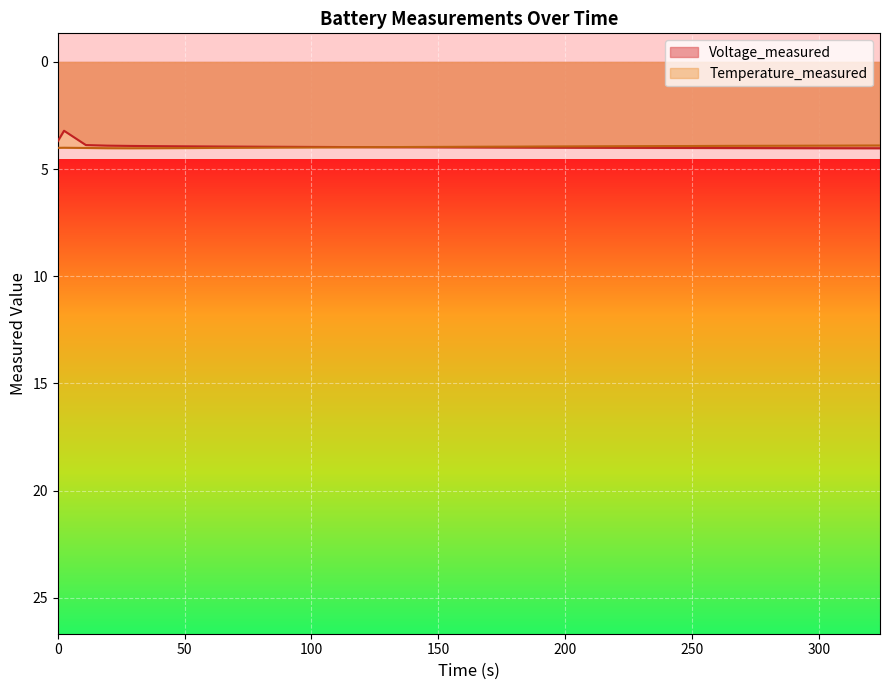

How many data points does each series have?

40